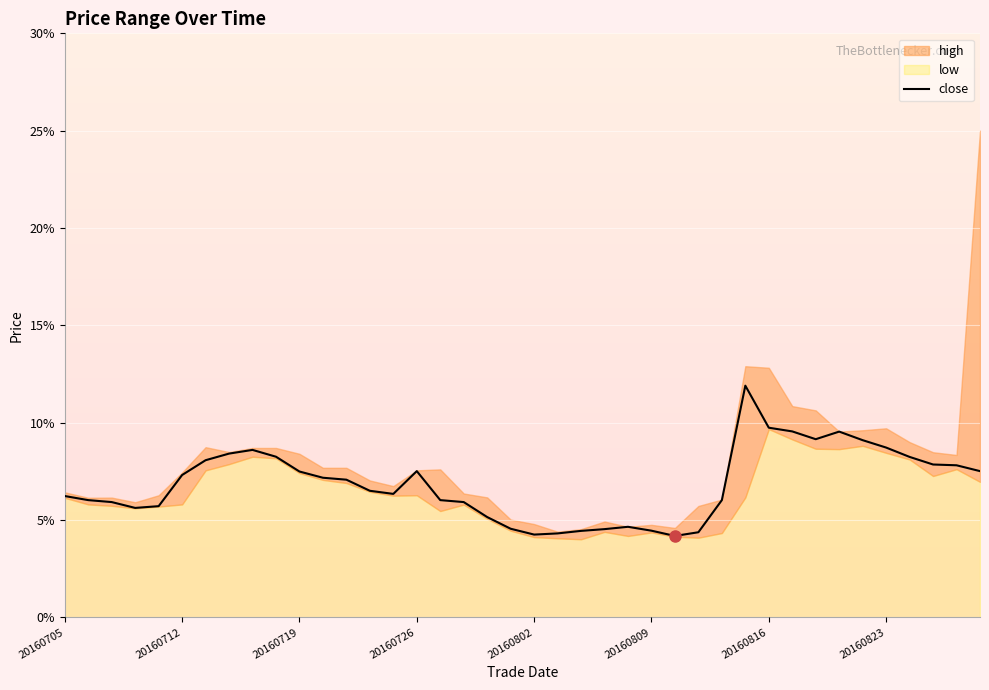

What position from the right is 24?

16